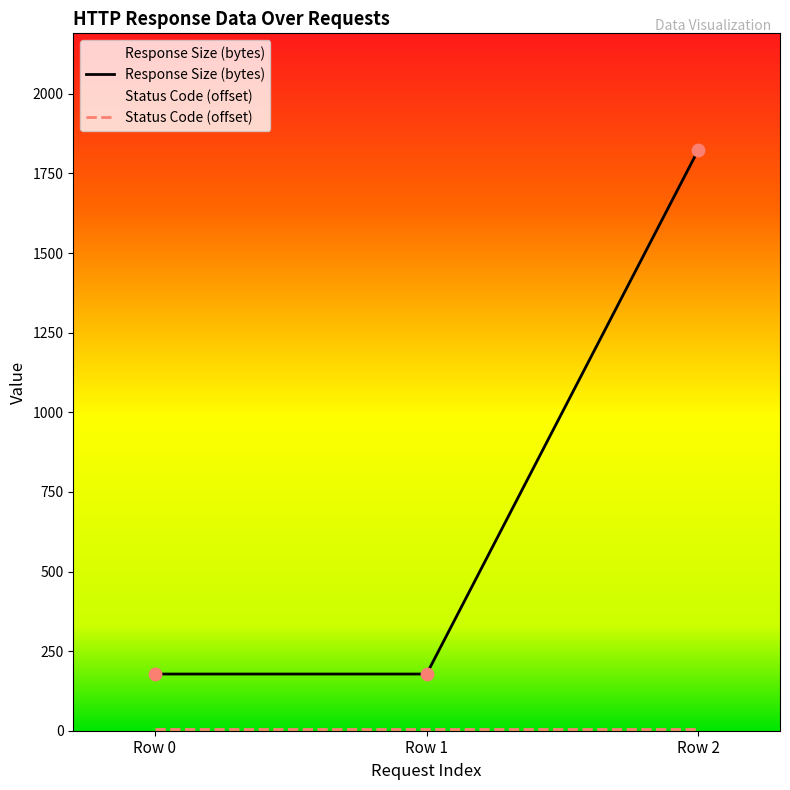

Approximately how many times larger is the value at Row 0 compared to Row 1?

1.0